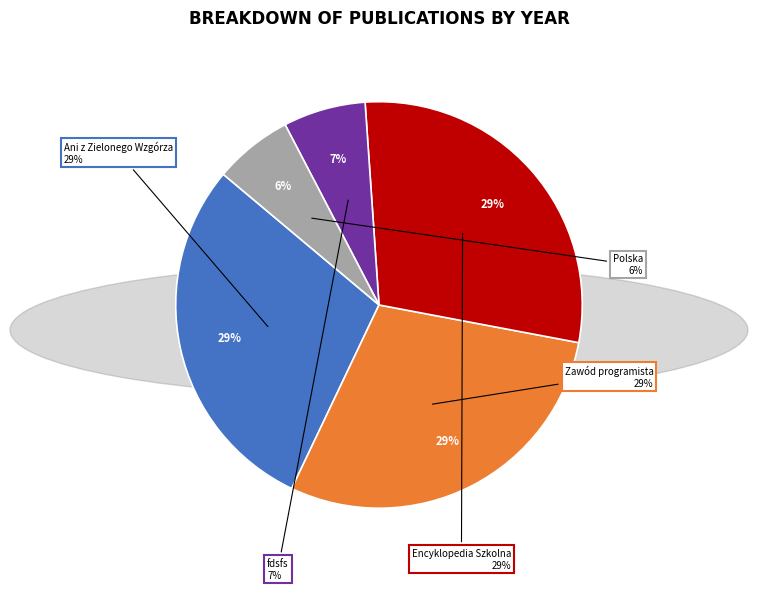

Is it true that Encyklopedia Szkolna is 38% of the pie?

False